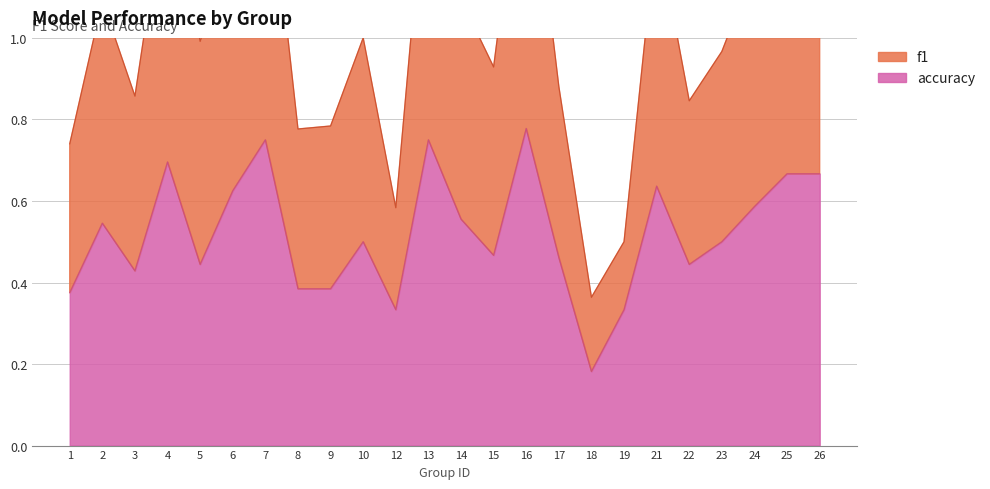

List the series in order of their peak value, lowest first.

accuracy, f1